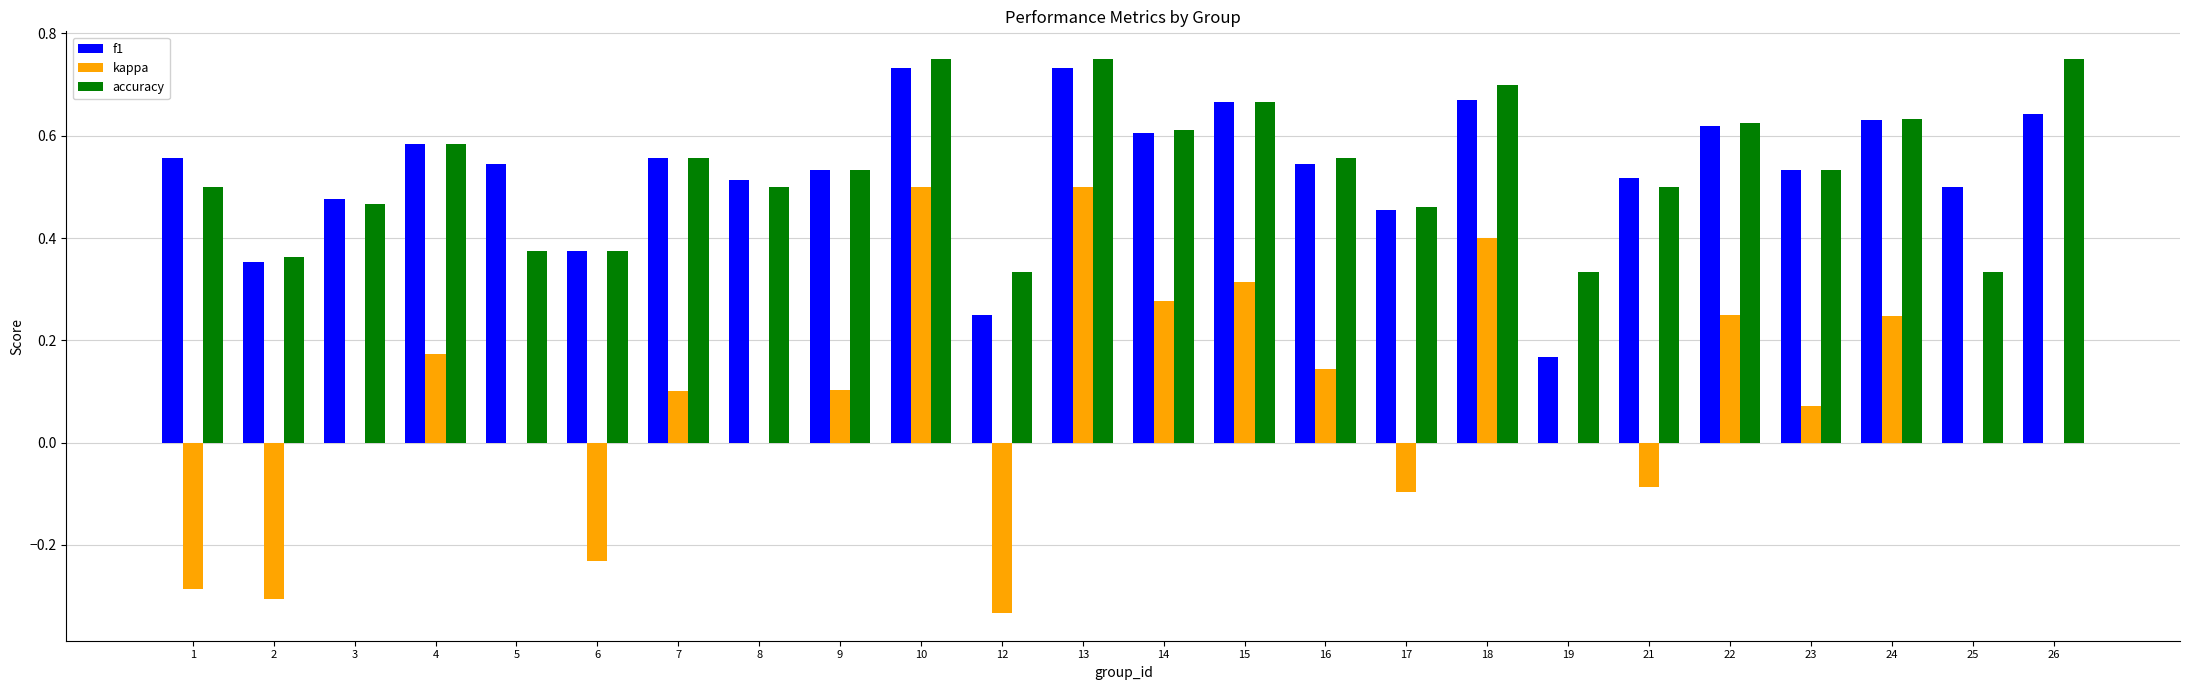

The value of f1 at 26 is 0.6. True or false?

True